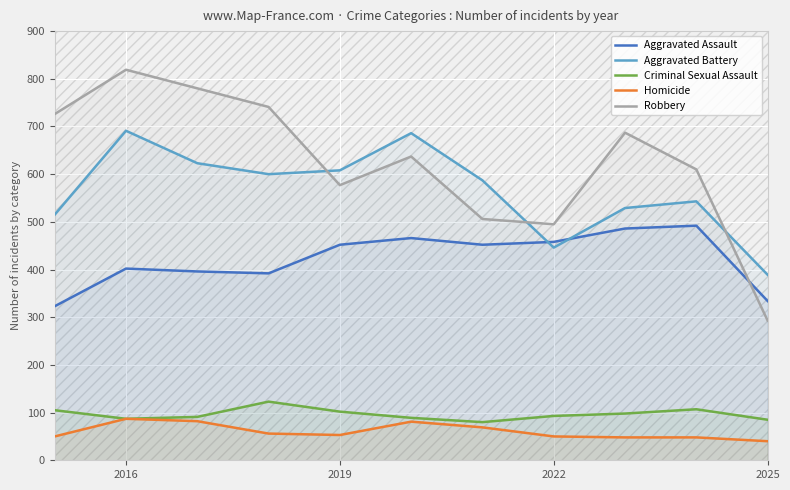

How many series are shown in this chart?

5